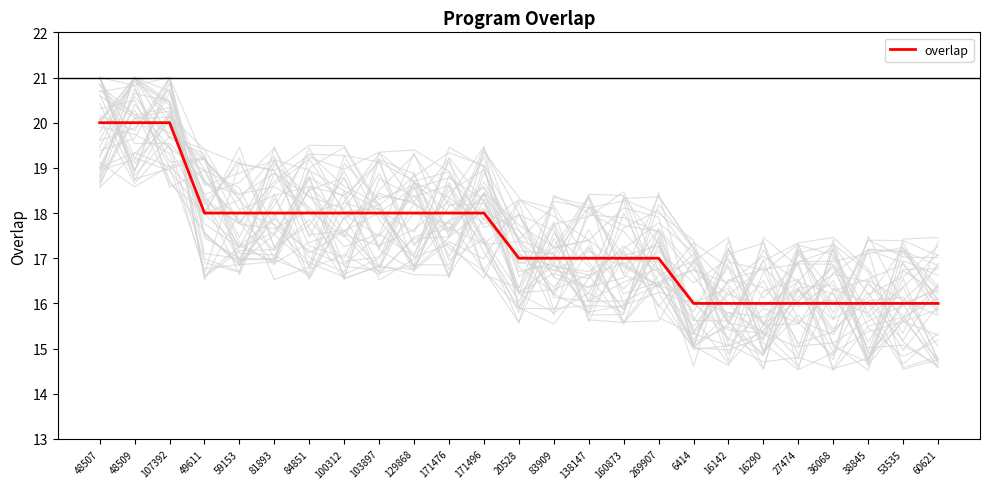

What is the label of the 16th point from the right?

129868